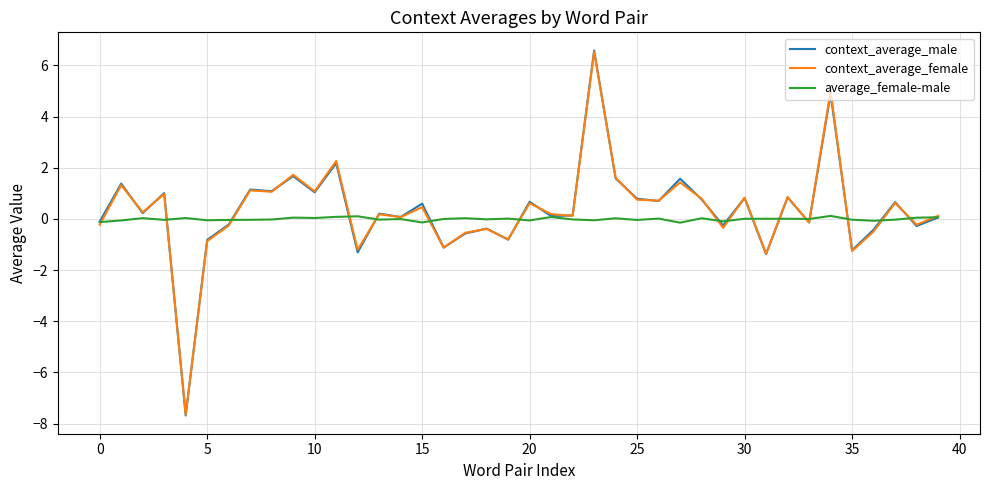

What is the difference between the maximum and minimum values in the context_average_female series?

14.2